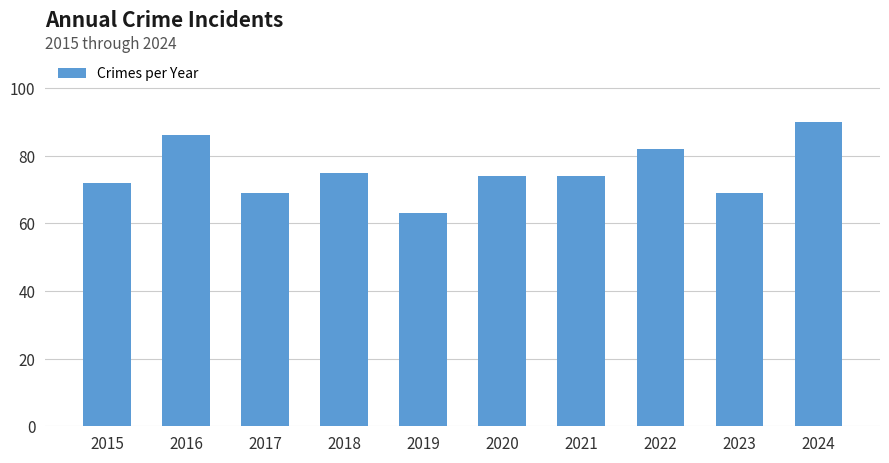

Reading right to left, transcribe all the data shown in this chart.

2024=90	2023=69	2022=82	2021=74	2020=74	2019=63	2018=75	2017=69	2016=86	2015=72